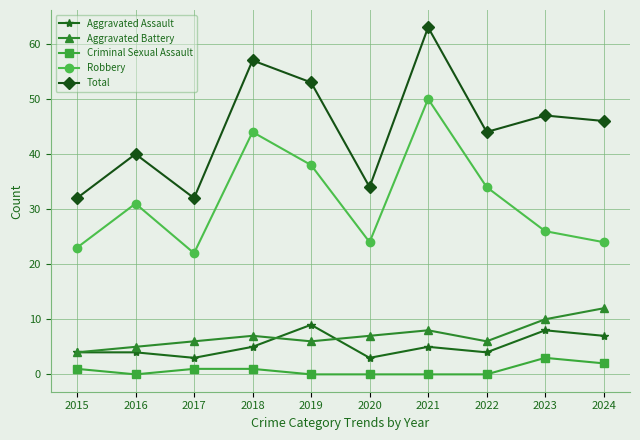

Does the chart have visible grid lines?

Yes